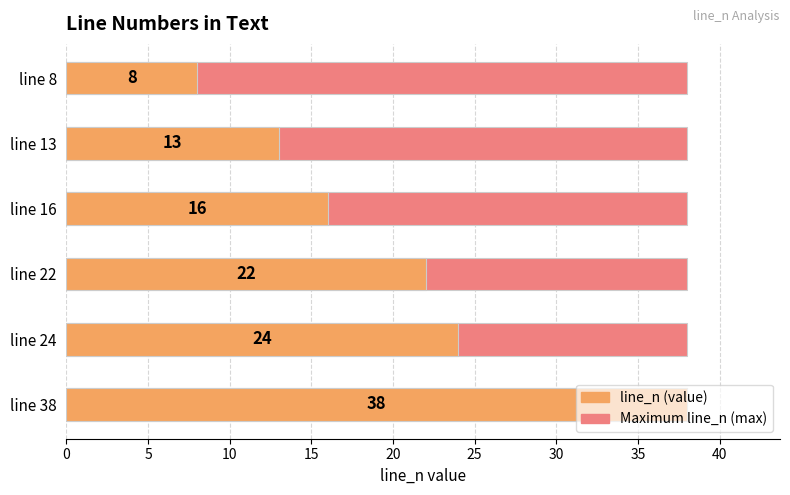

What is the difference between the second highest and minimum values in the line_n (value) series?

16.0